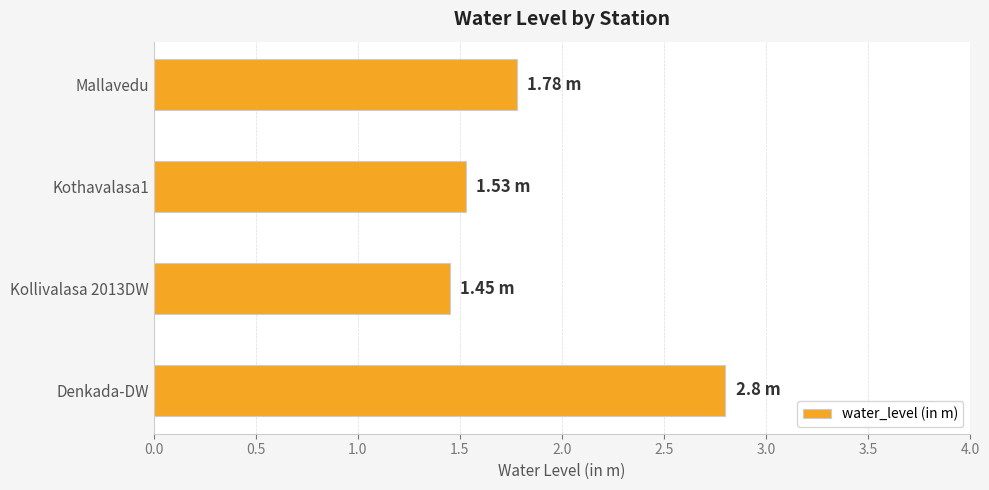

List the labels in order of value, smallest first.

Kollivalasa 2013DW, Kothavalasa1, Mallavedu, Denkada-DW